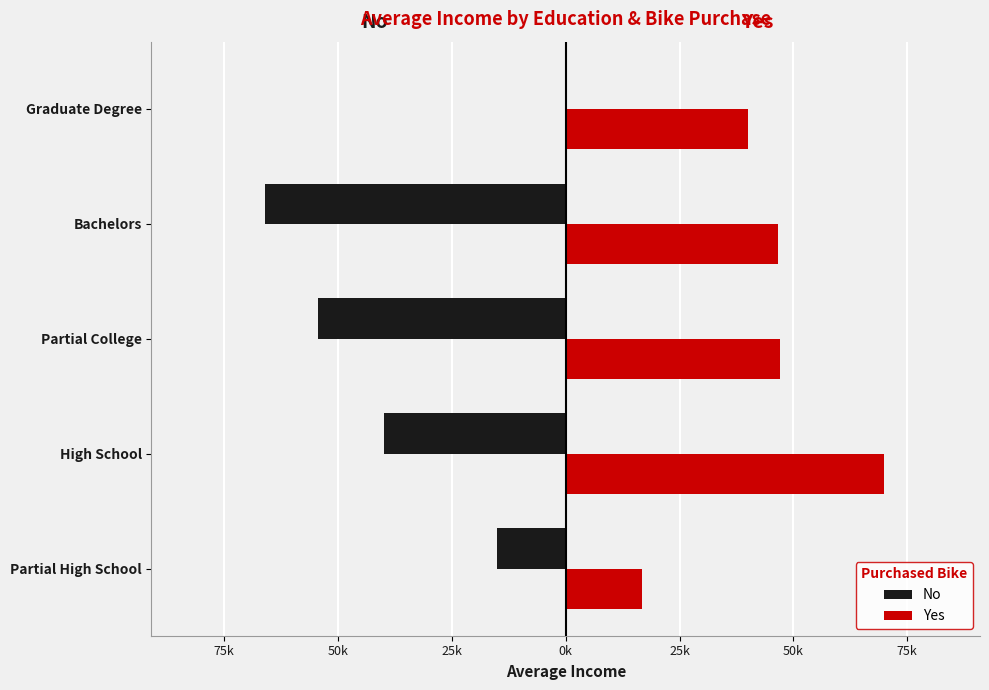

What are all the series names shown in the legend?

No, Yes